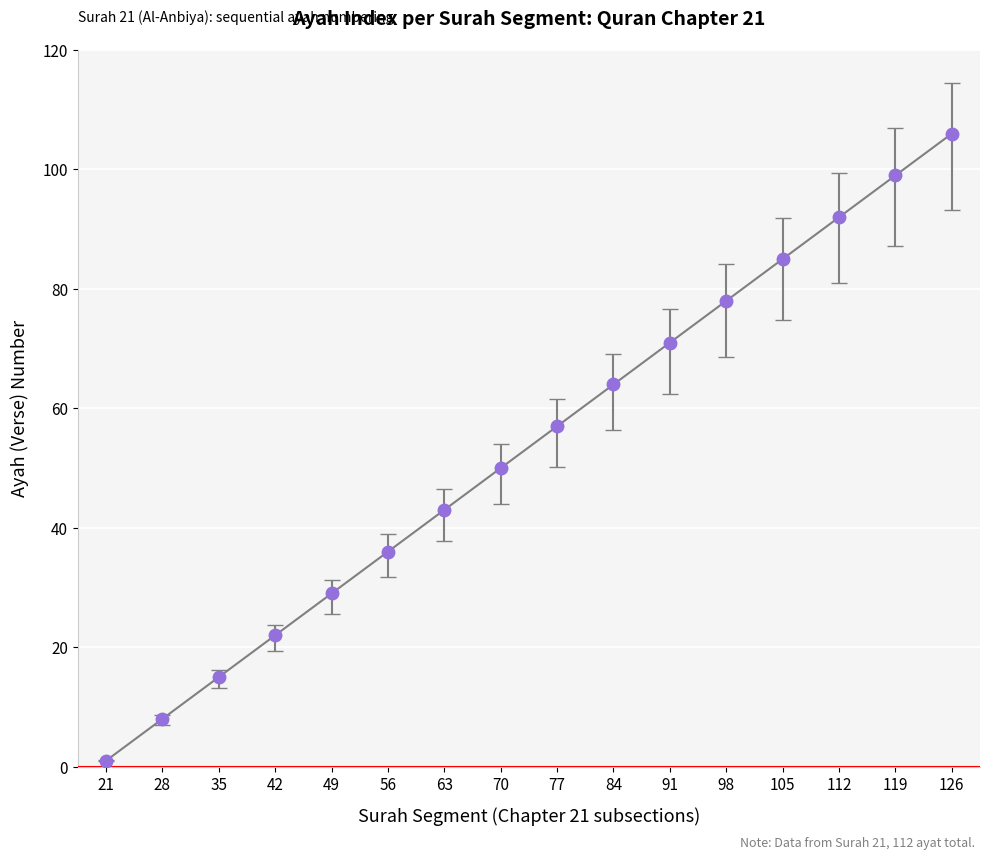

The value at 126 is 106. True or false?

True